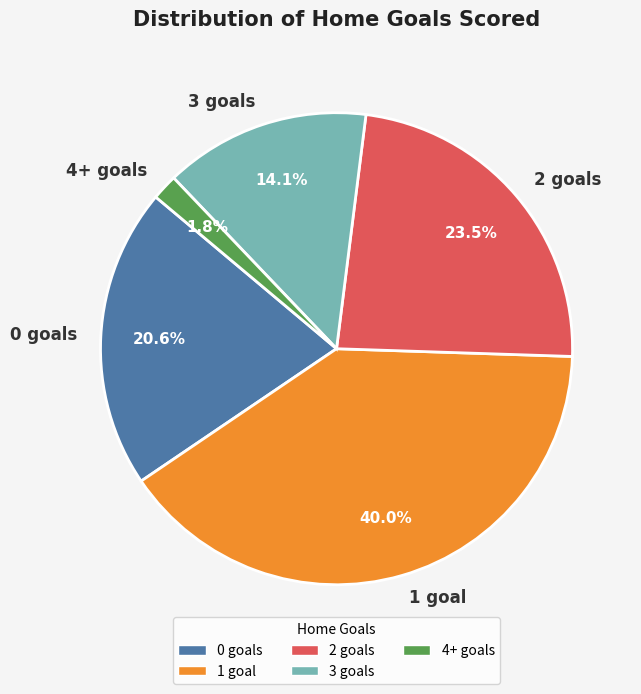

What percentage do 4+ goals and 0 goals together represent?

22.4%